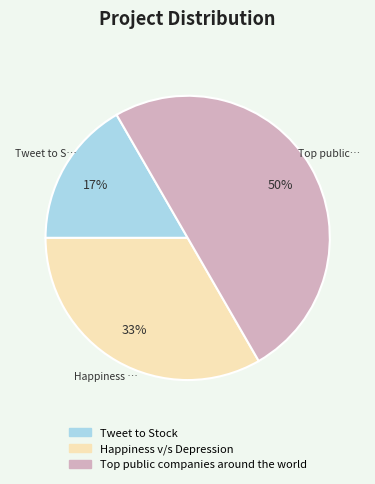

Which slice is the largest?

Top public companies around the world